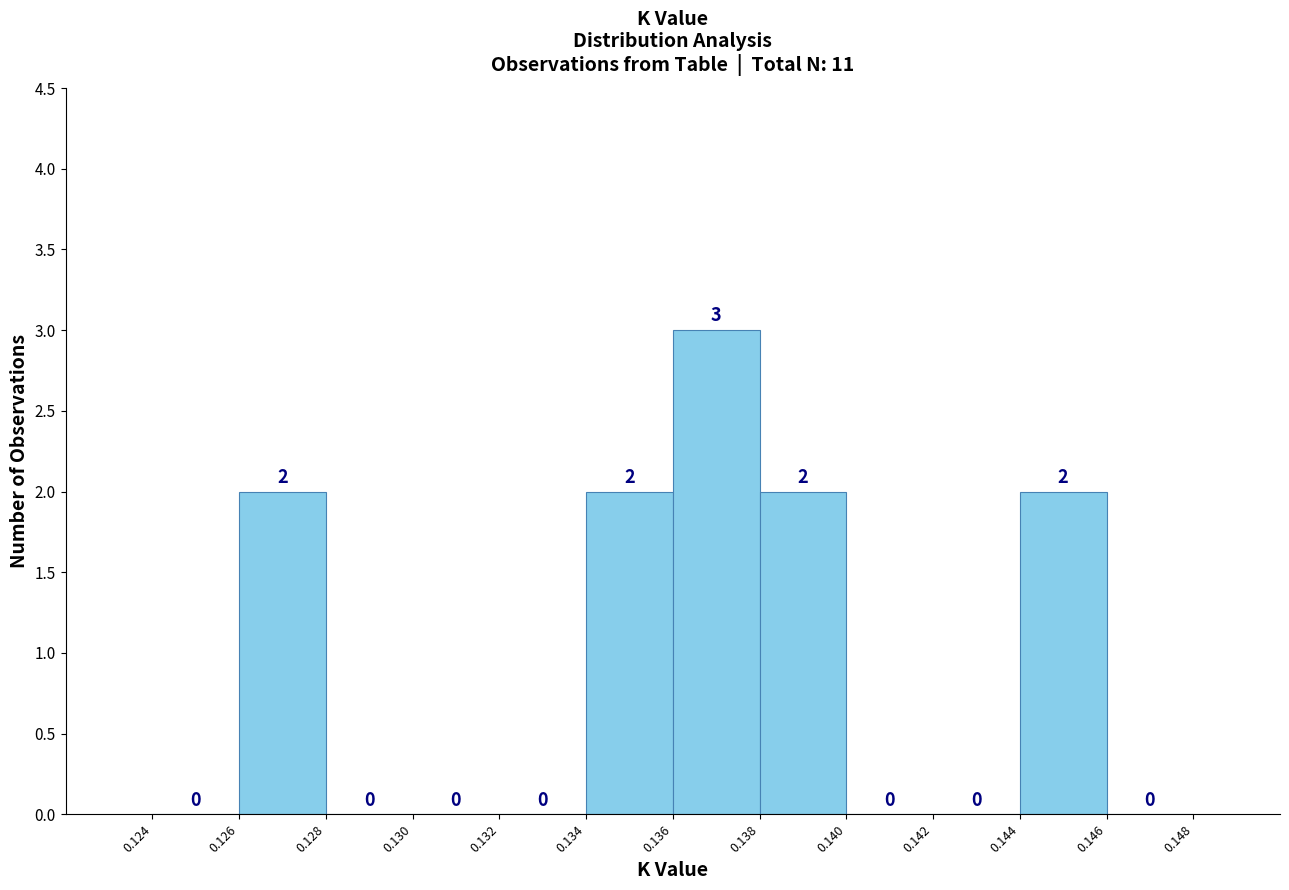

Over which range of the x-axis is the bar tallest?

0.136 to 0.138